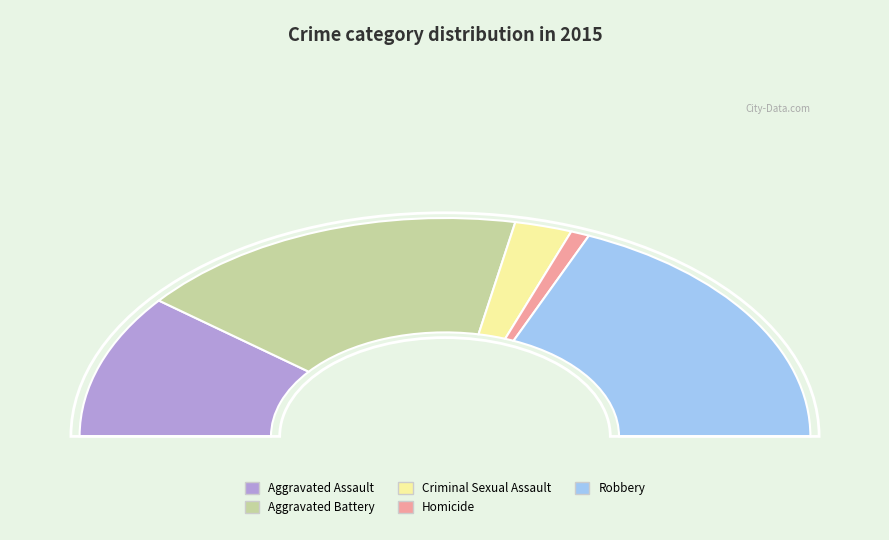

What percentage is NOT represented by Homicide?

98.3%